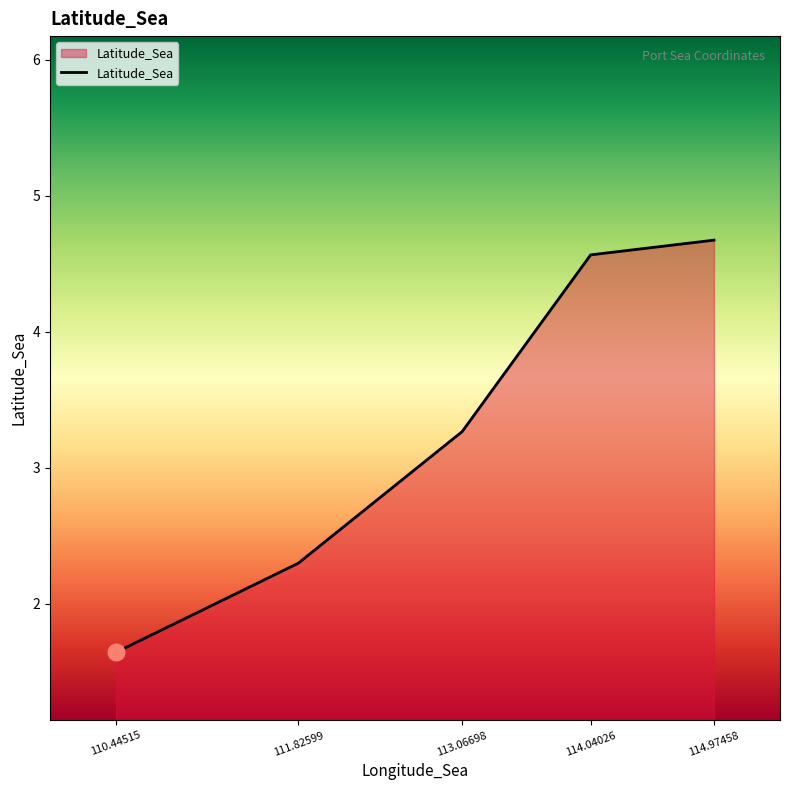

What is the difference between the maximum and minimum values?

3.0